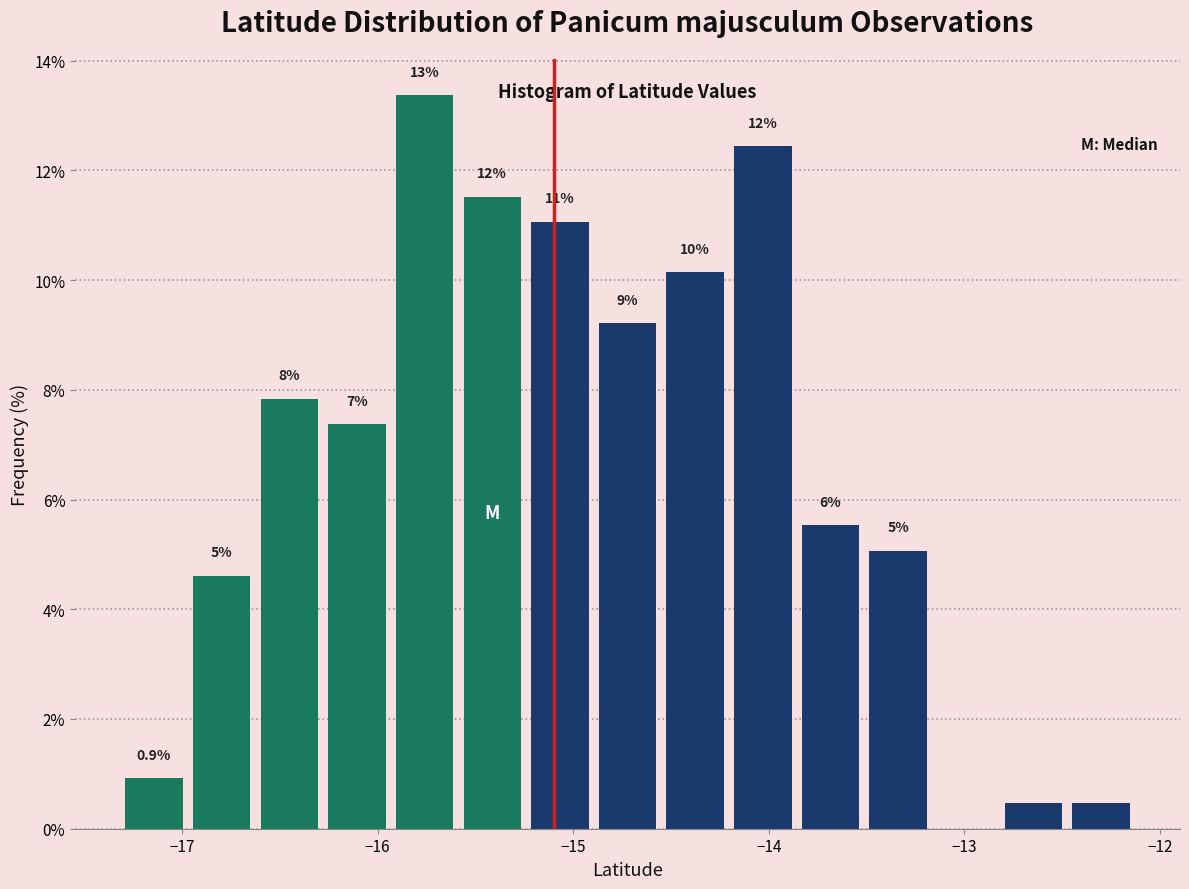

Read against the x-axis, roughly where is the centre of the tallest bar?

-15.8